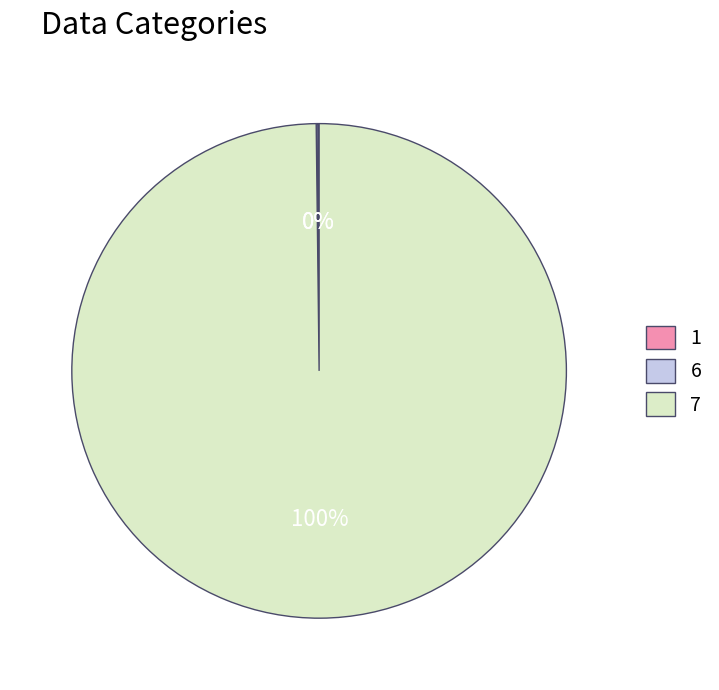

Which slice is the largest?

7